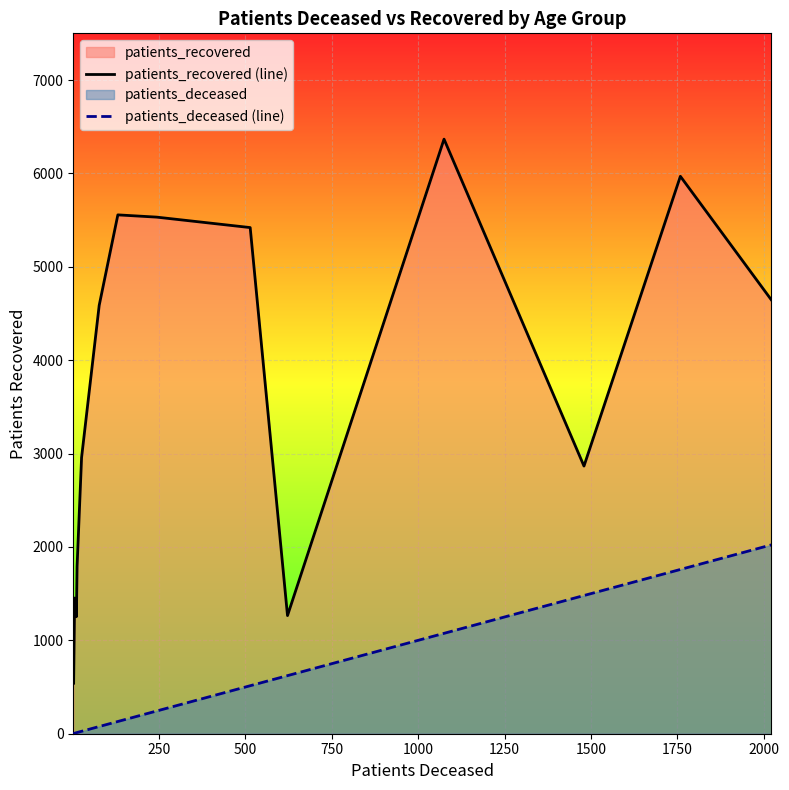

What is the value of the patients_recovered (line) point at the 13th from the left?

6367